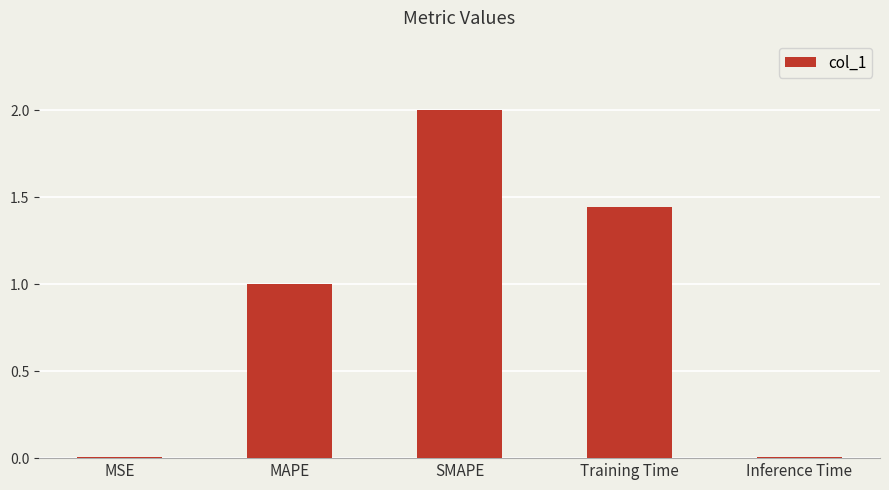

What is the difference between the maximum and second lowest values?

2.0